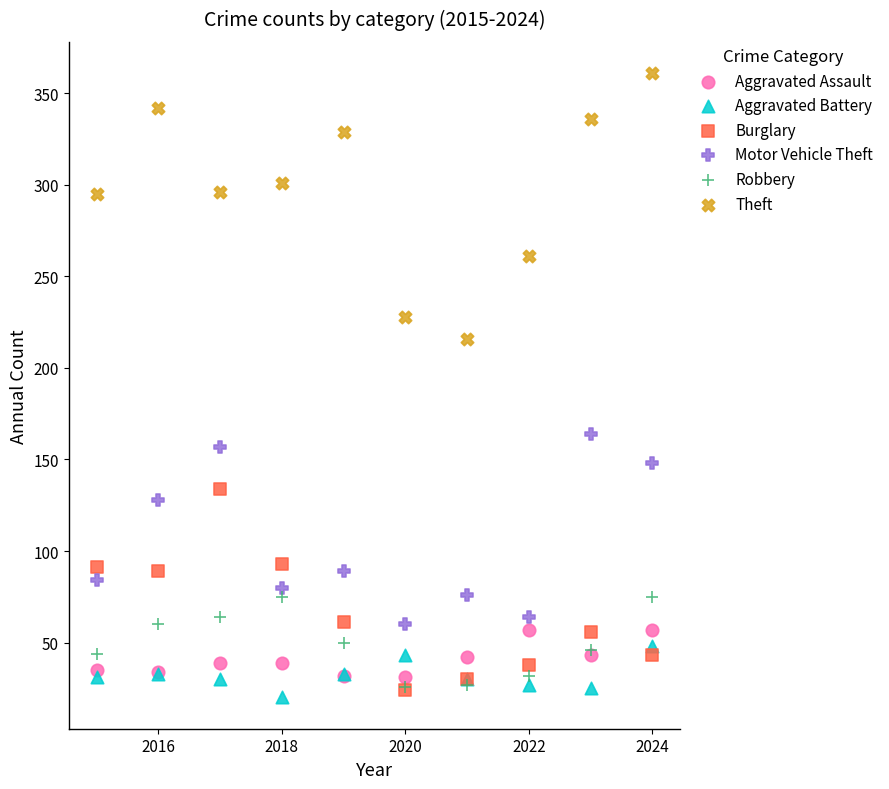

What are all the series names shown in the legend?

Aggravated Assault, Aggravated Battery, Burglary, Motor Vehicle Theft, Robbery, Theft